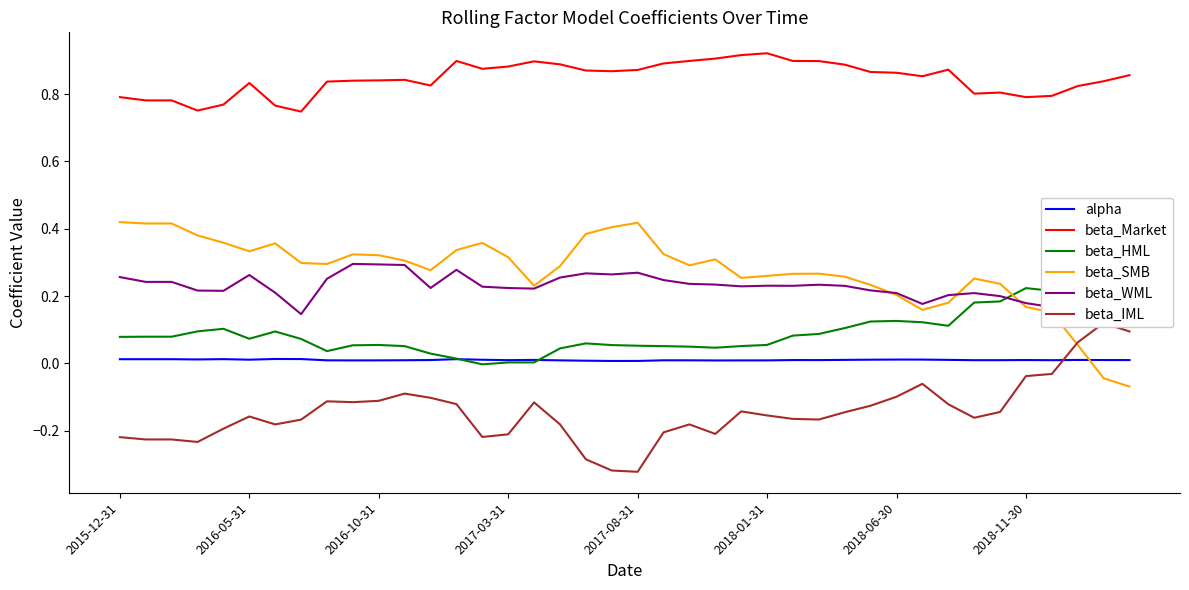

How many beta_Market values are between 0 and 1?

40